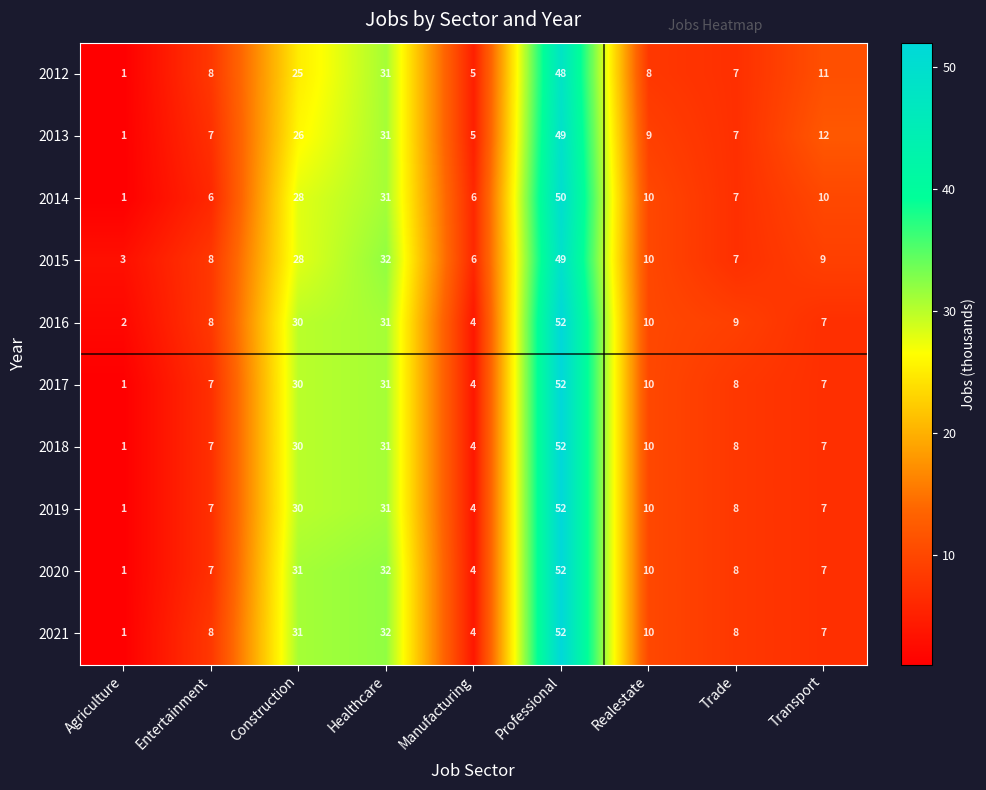

Is it true that 2018 equals 3 at Realestate?

False